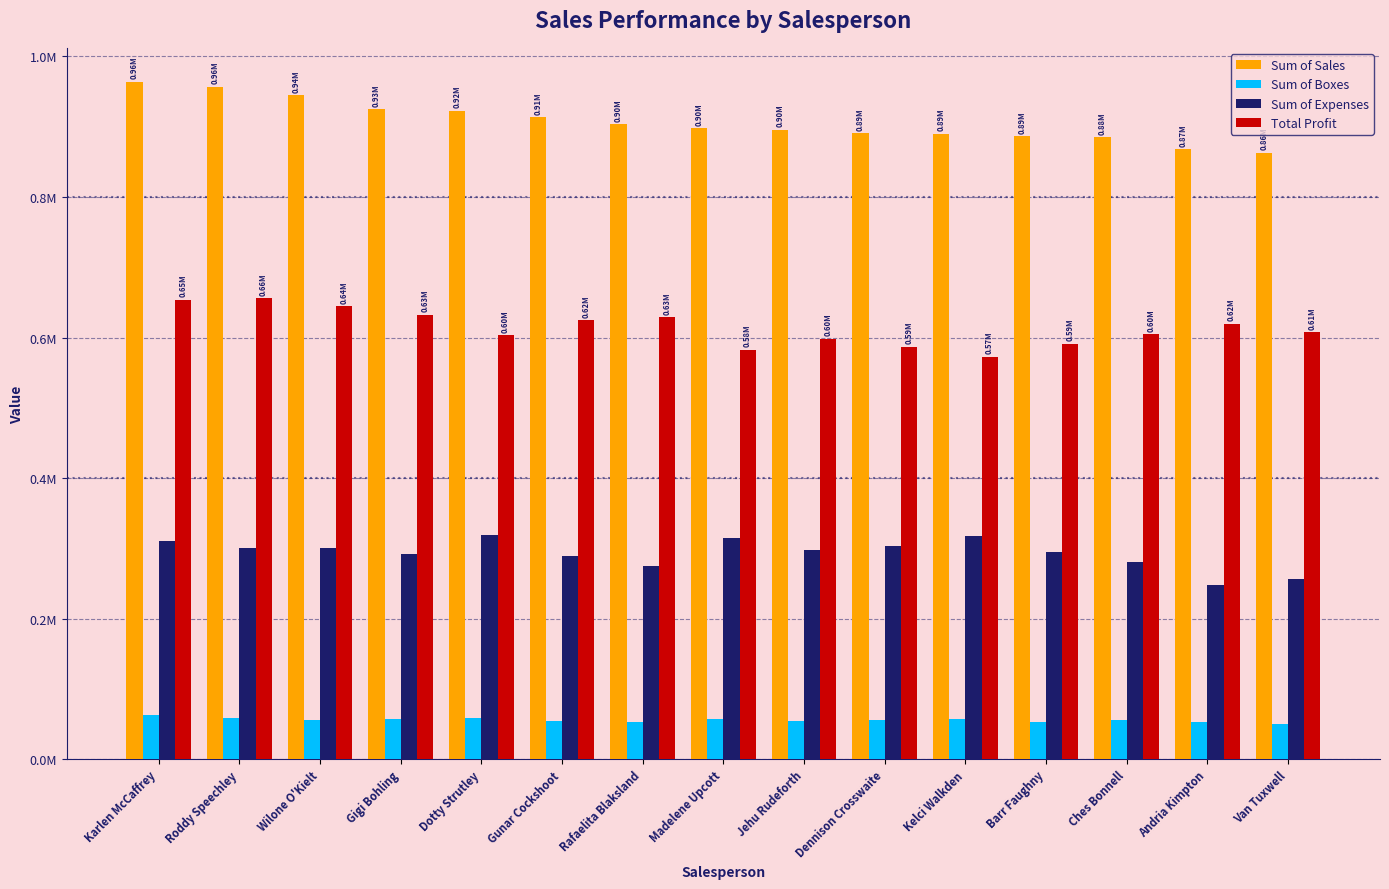

At which category is the sum across all series the highest?

Karlen McCaffrey